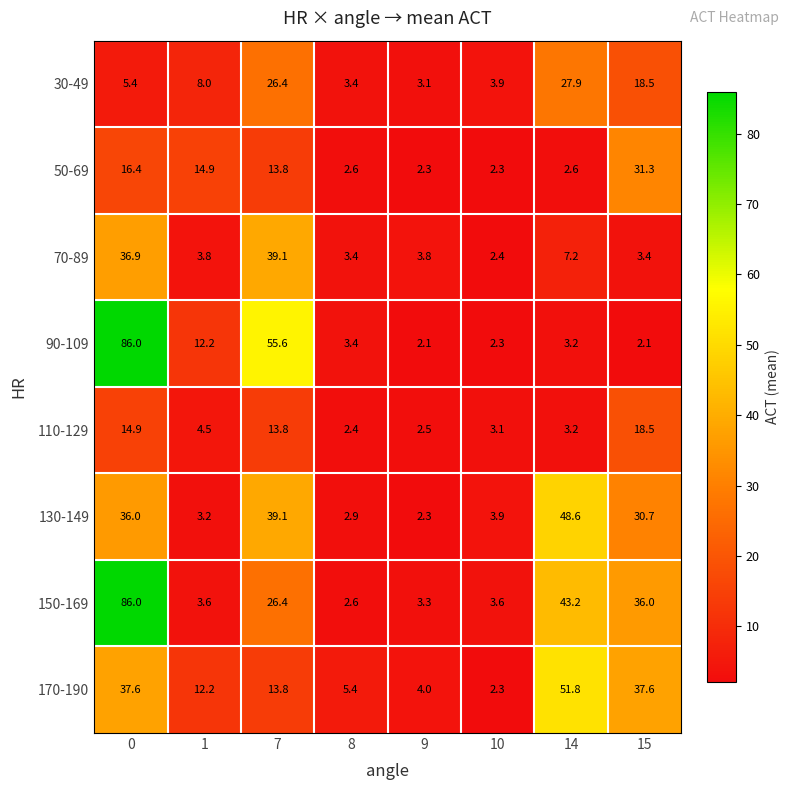

The 30-49 series shows 40.3 at 7. True or false?

False